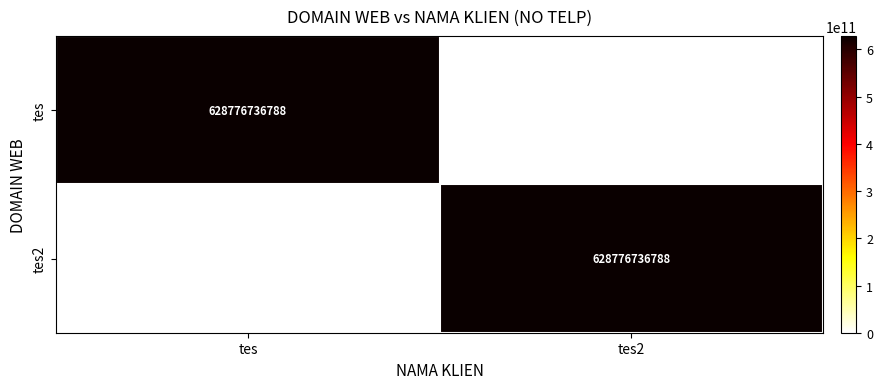

What is the total value across all series at tes2?

628776736788